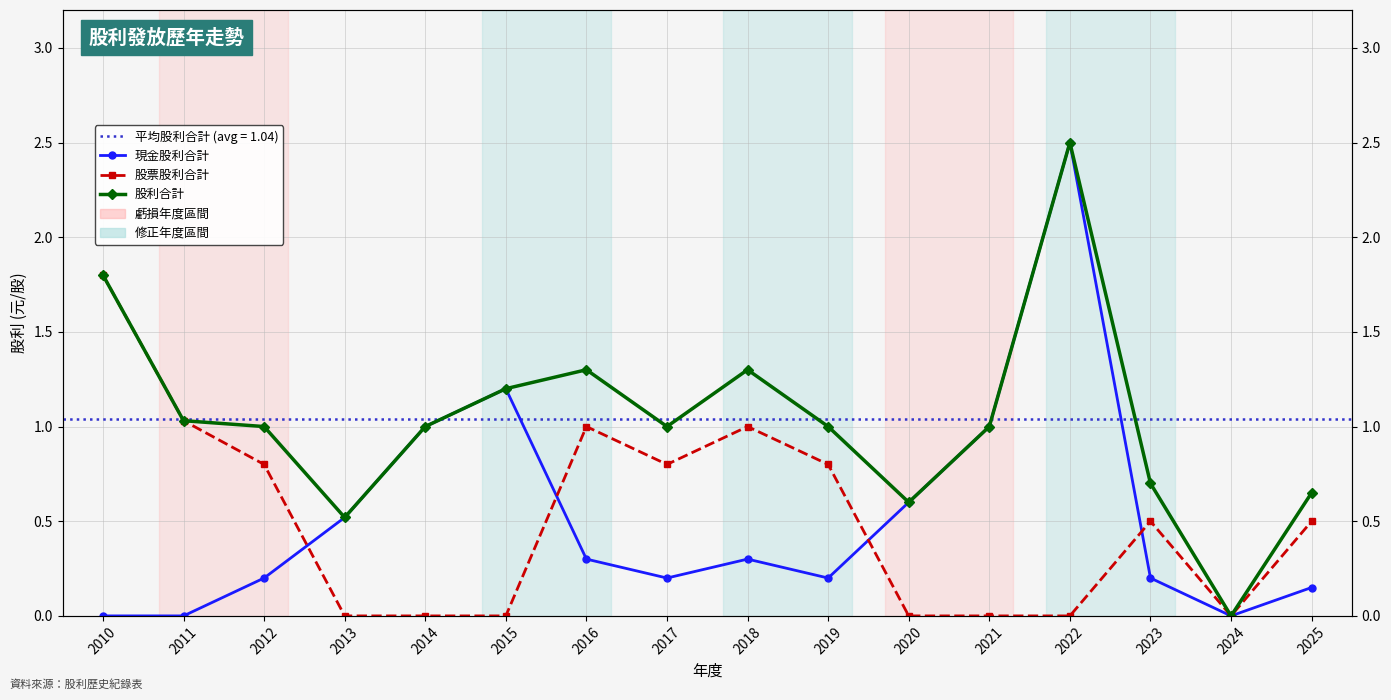

Where do 現金股利合計 and 股票股利合計 first cross each other?

2012 and 2013